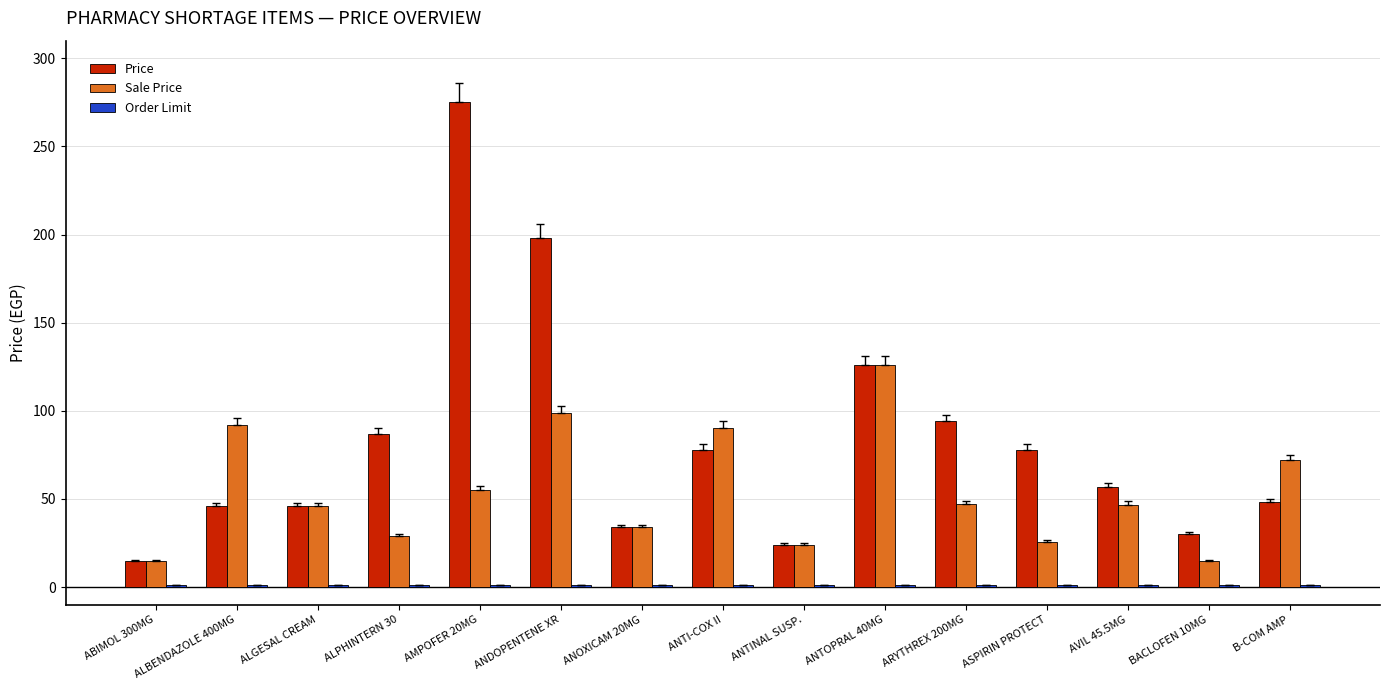

Which series has the widest spread of values?

Price